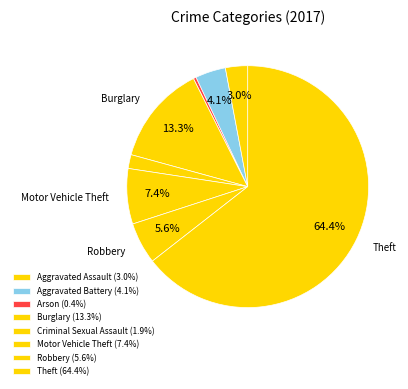

Is it true that Theft is 57% of the pie?

False